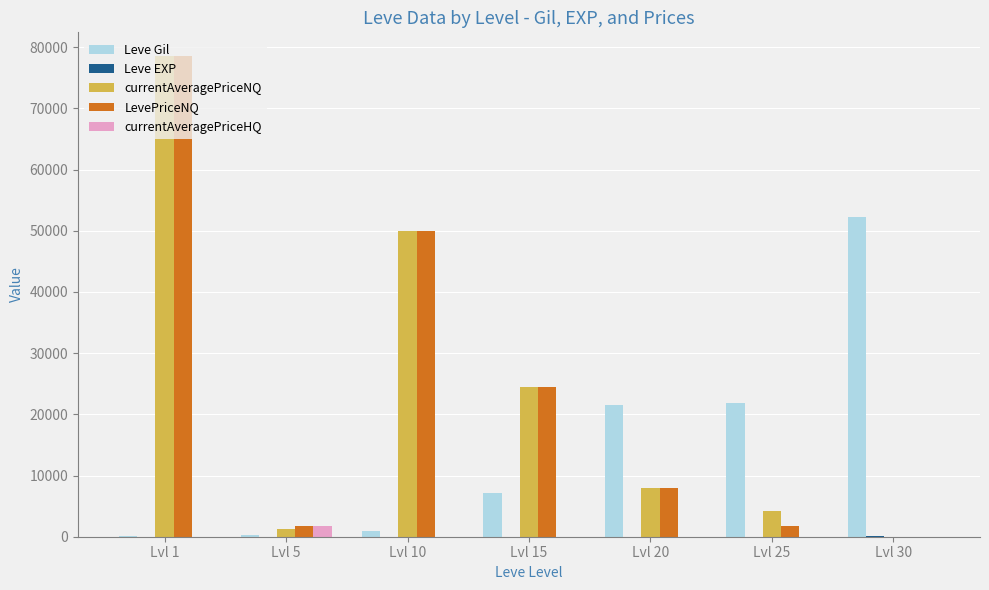

Is the value of Leve Gil at Lvl 25 greater than the value of LevePriceNQ at Lvl 5?

Yes